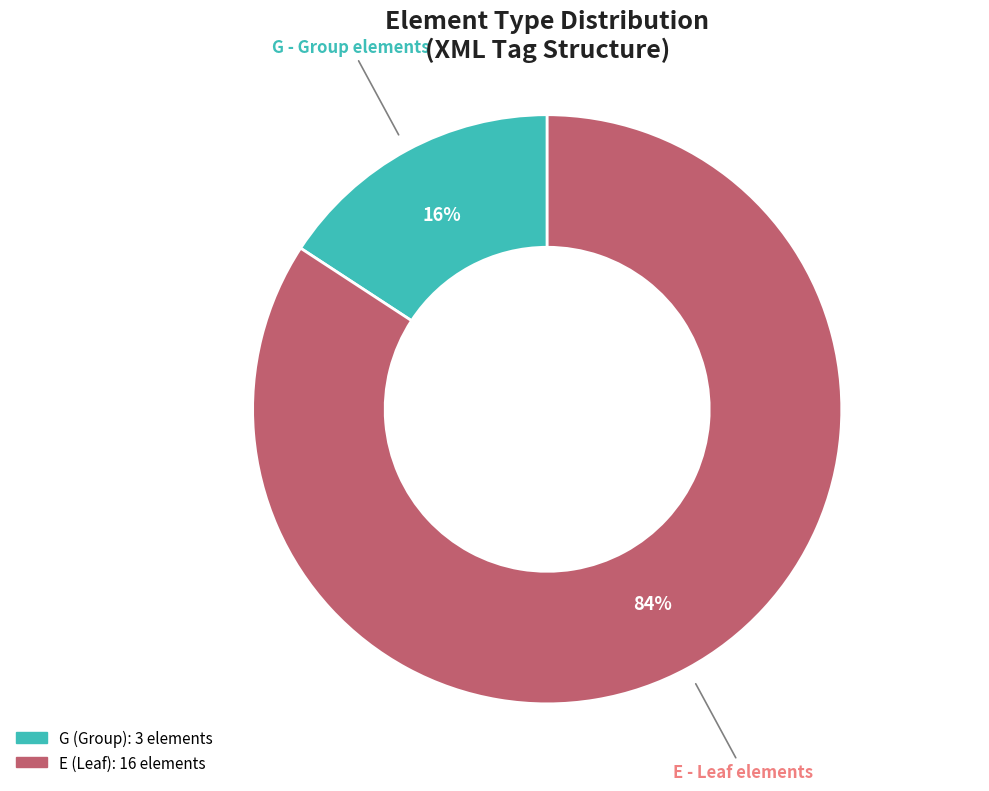

How many slices are in this pie chart?

2